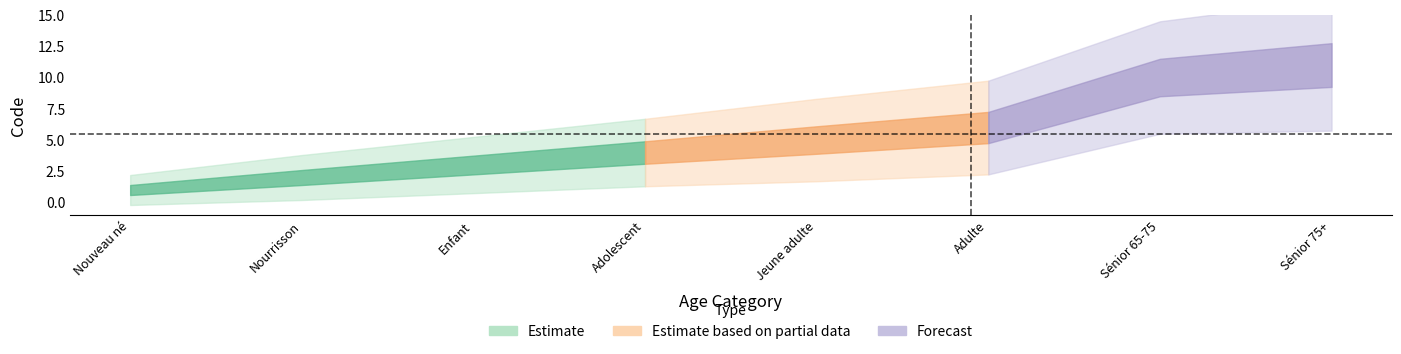

How many data points does each series have?

8